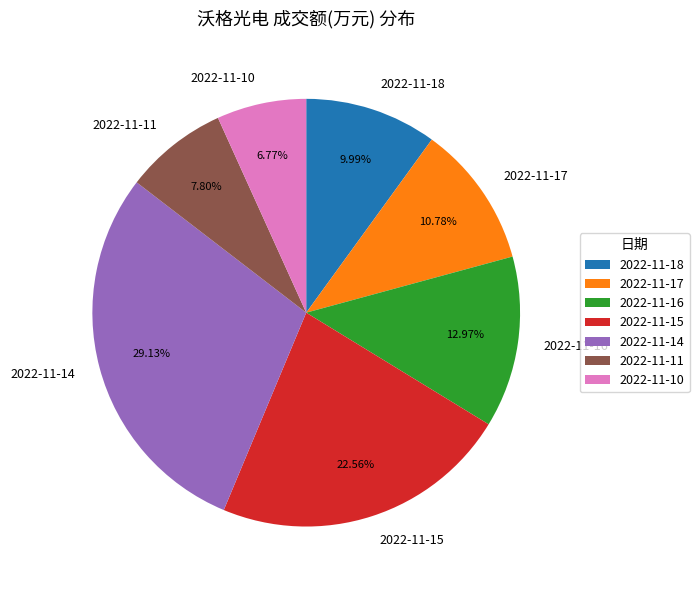

What is the ratio of the value at 2022-11-16 to the value at 2022-11-15?

0.6